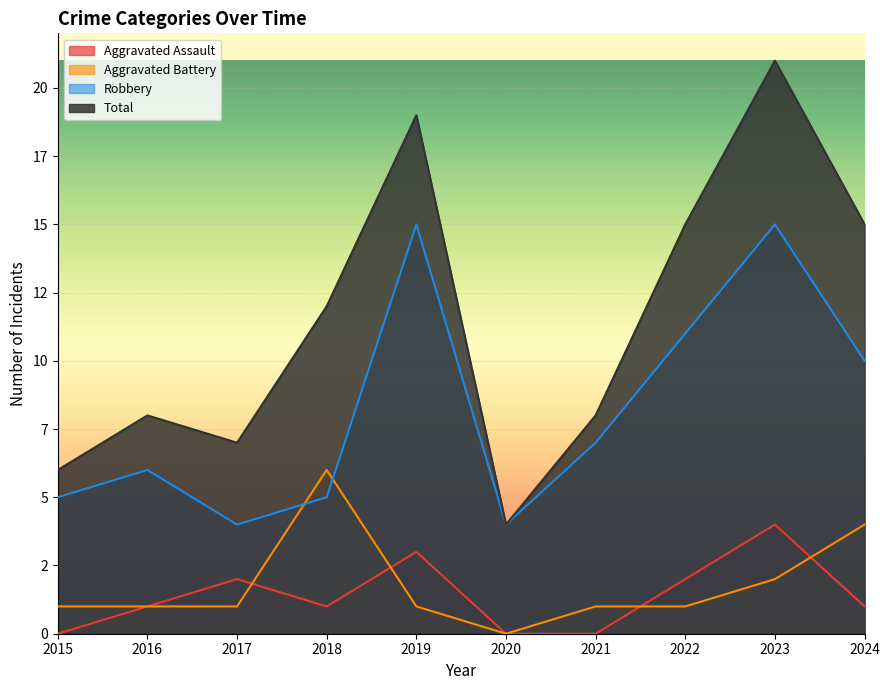

What is the maximum value shown in the chart?

21